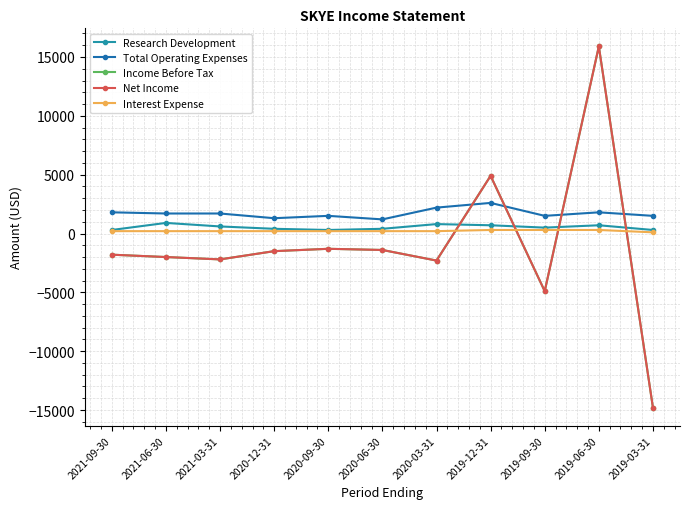

Is the value of Research Development at 2021-09-30 greater than the value of Total Operating Expenses at 2019-09-30?

No